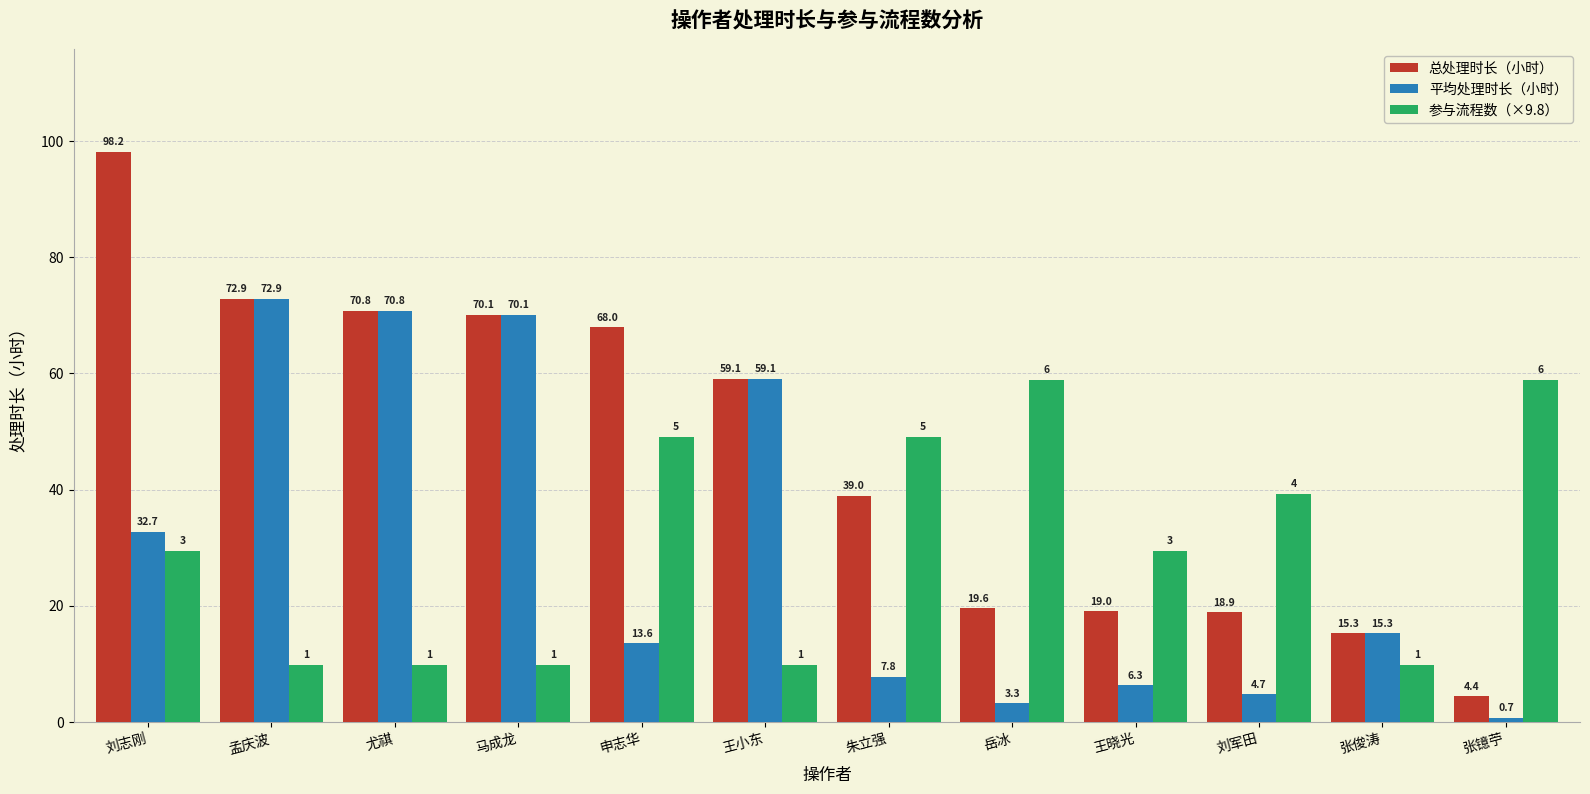

List the labels in order of 平均处理时长（小时） value, largest first.

孟庆波, 尤祺, 马成龙, 王小东, 刘志刚, 张俊涛, 申志华, 朱立强, 王晓光, 刘军田, 岳冰, 张镱苧